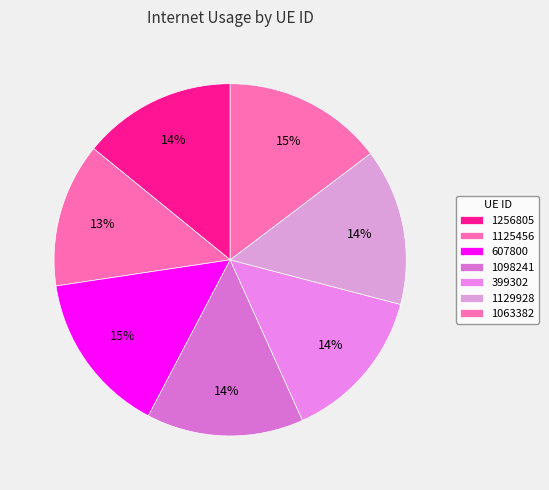

Which slice is the smallest?

1125456